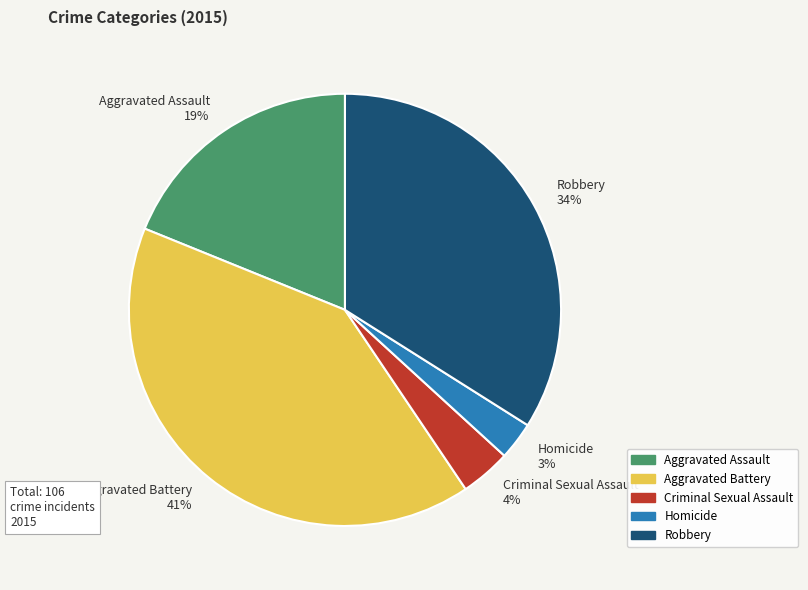

Which category has the smallest portion of the pie?

Homicide